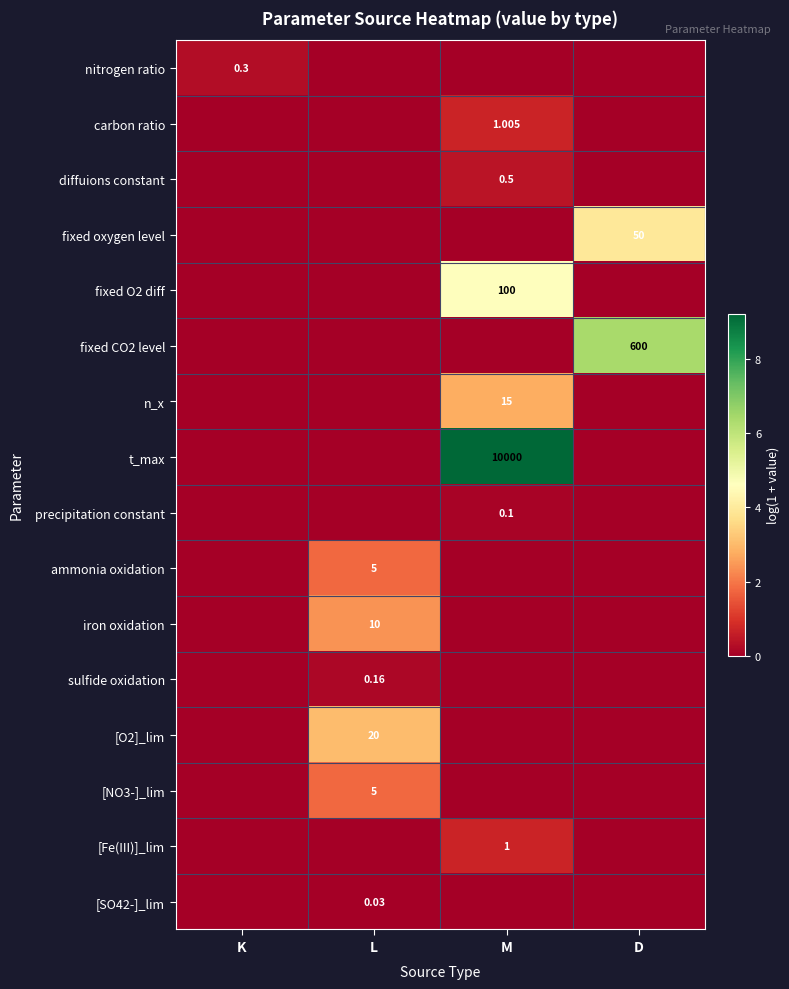

At which label is [O2]_lim closest to 1?

K